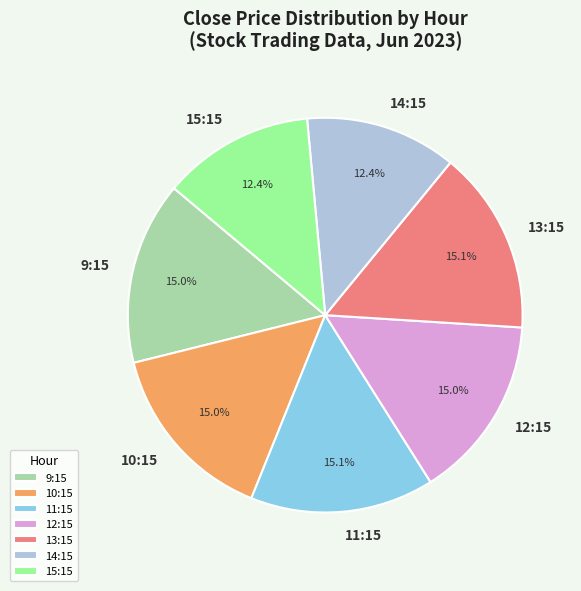

What percentage is NOT represented by 9:15?

85.0%